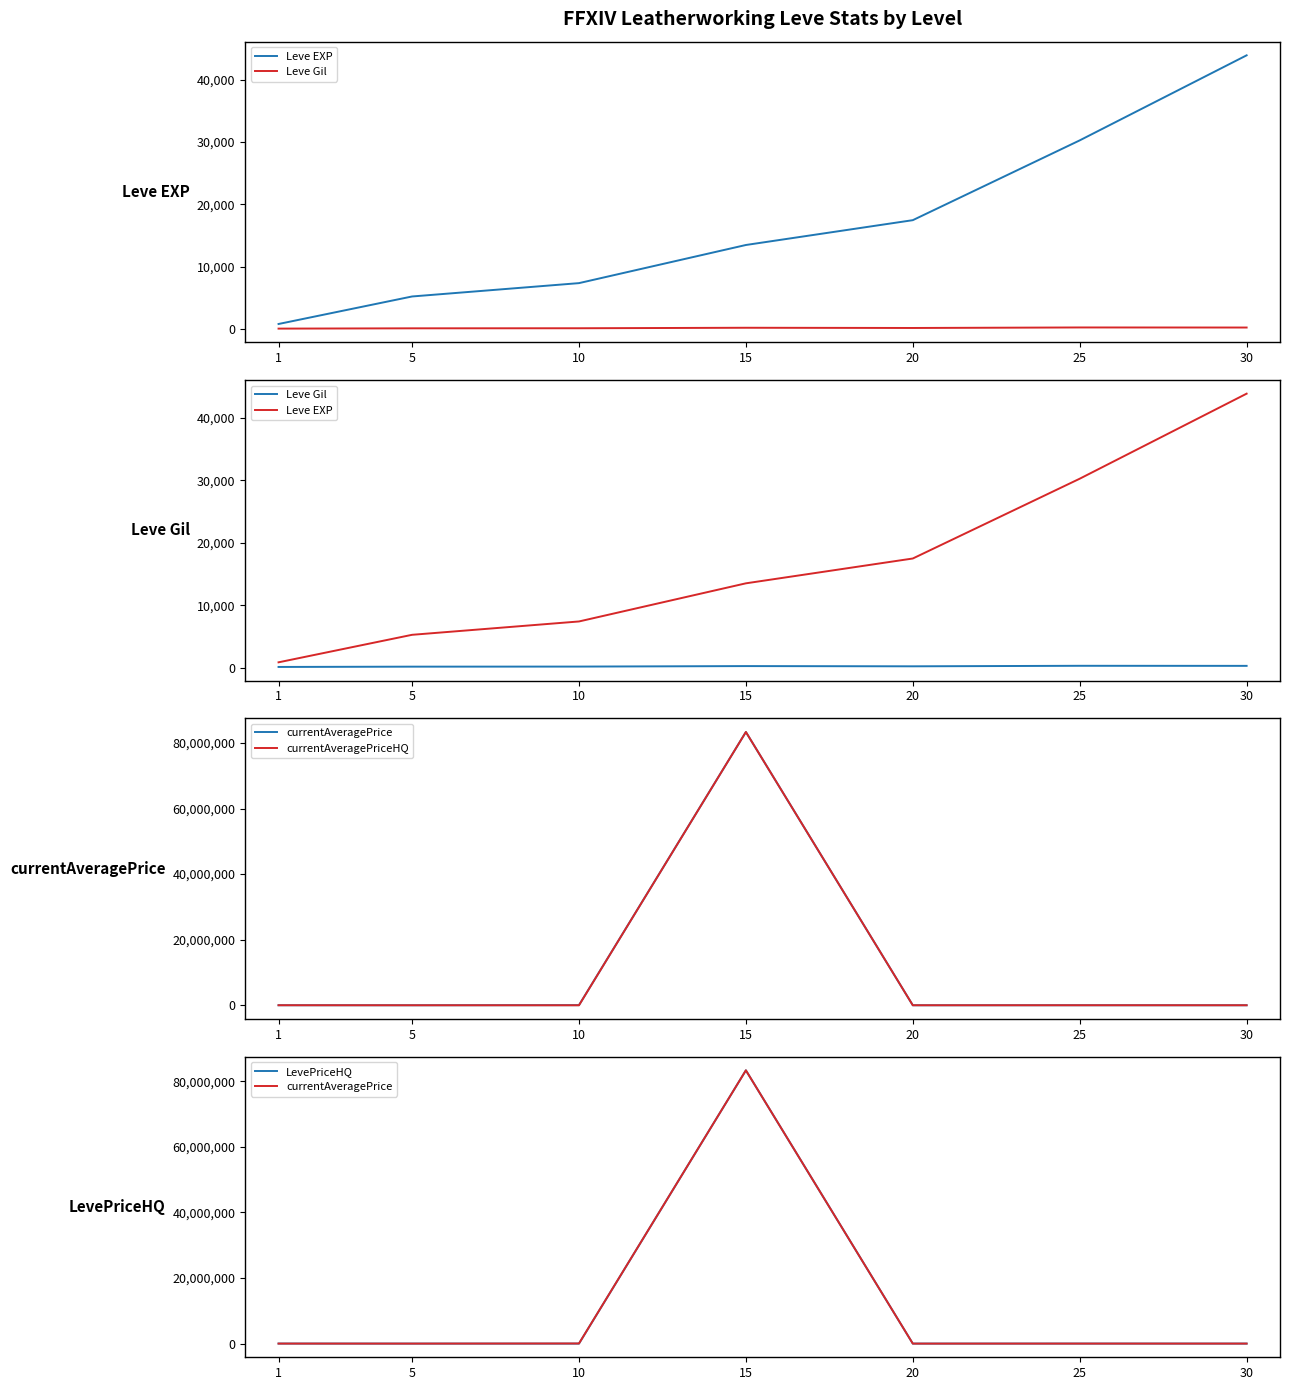

True or false: currentAveragePriceHQ has more than 0 interior local peaks.

True